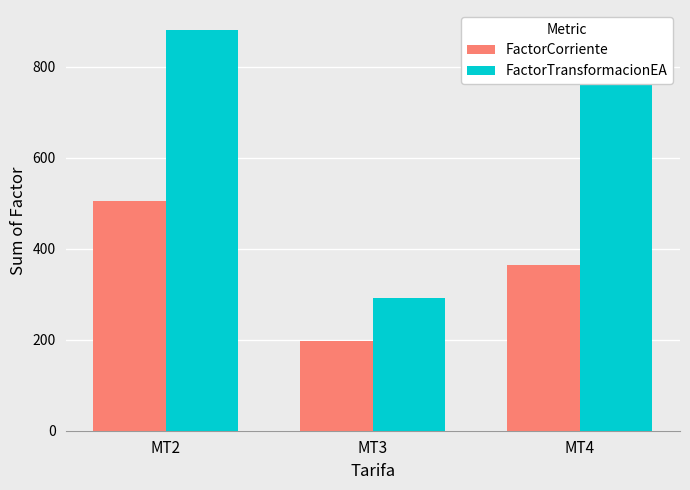

At how many categories does at least one series exceed 276?

3